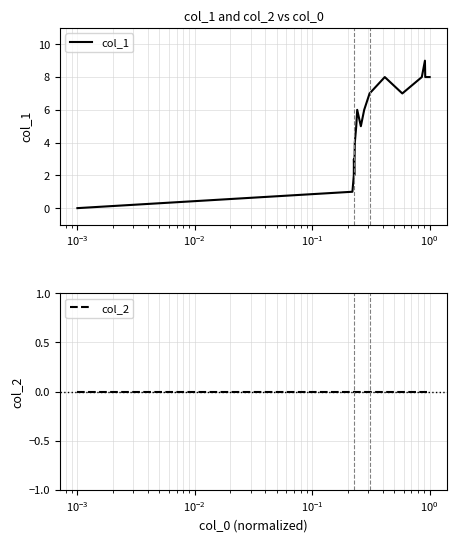

How many lines are shown in the chart?

2